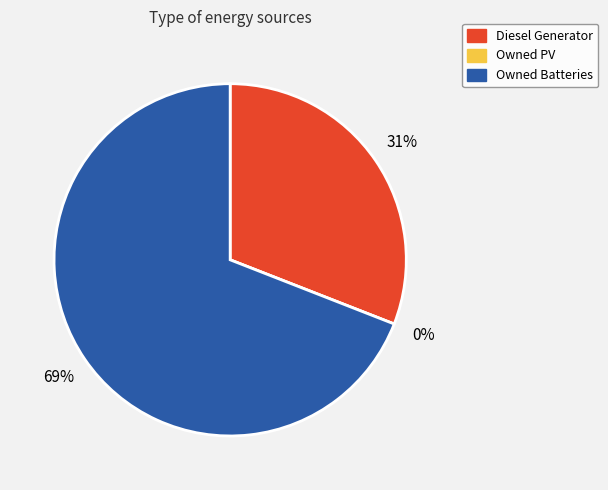

Is there any slice that represents more than half of the pie?

Yes